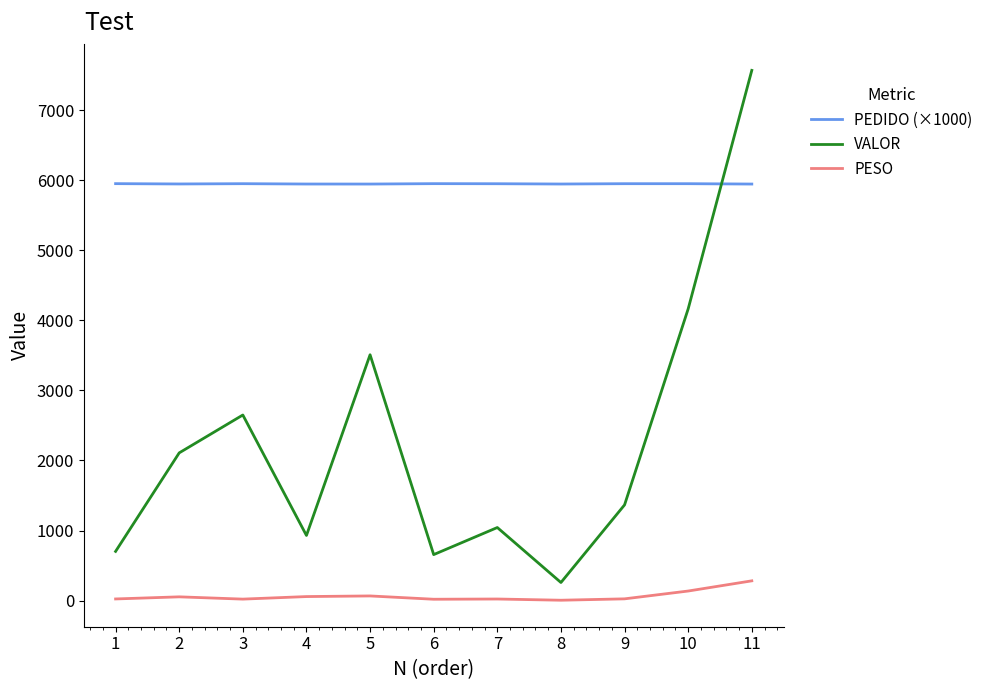

True or false: PEDIDO (×1000) and PESO cross at least once.

False